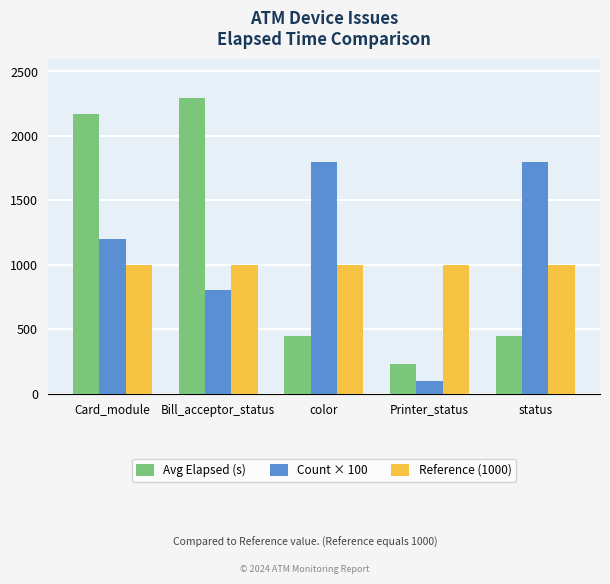

What position from the left is Bill_acceptor_status?

2